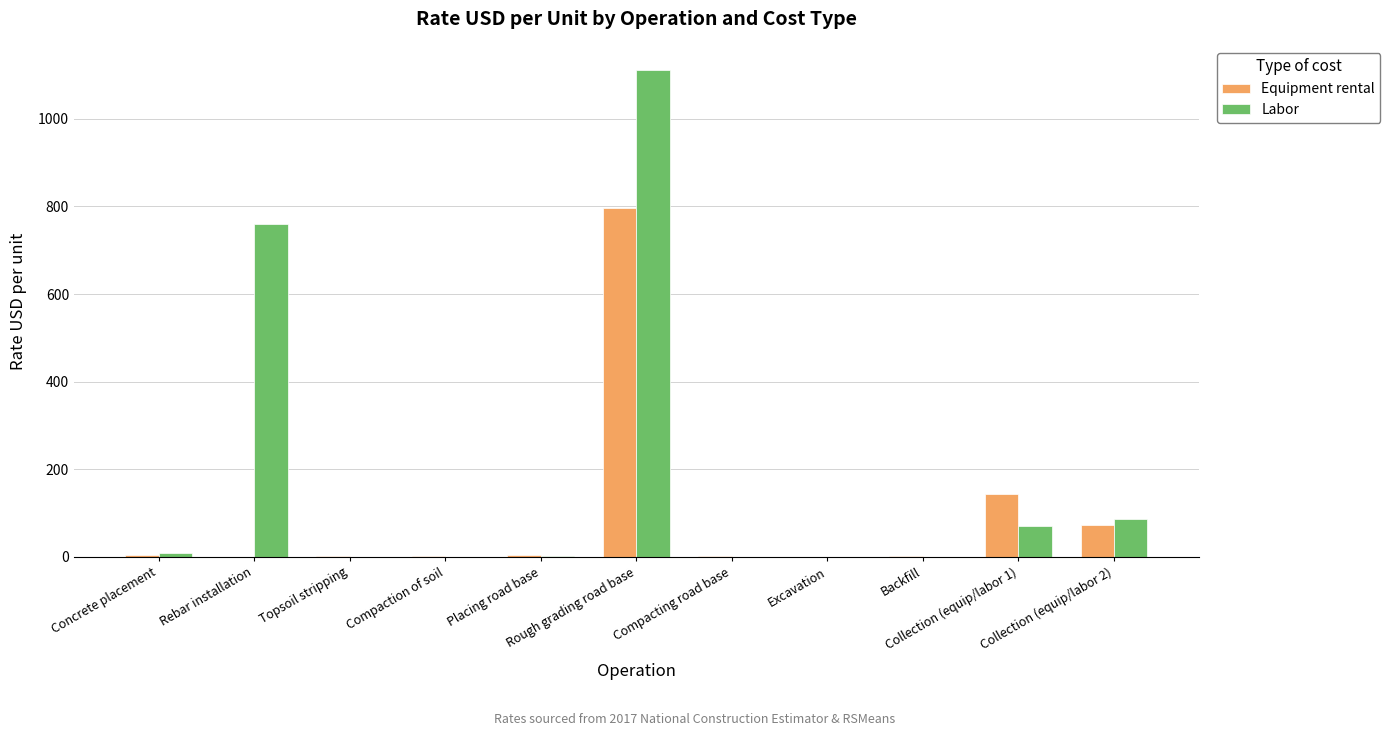

The value of Equipment rental at Collection (equip/labor 2) is 72.8. True or false?

True